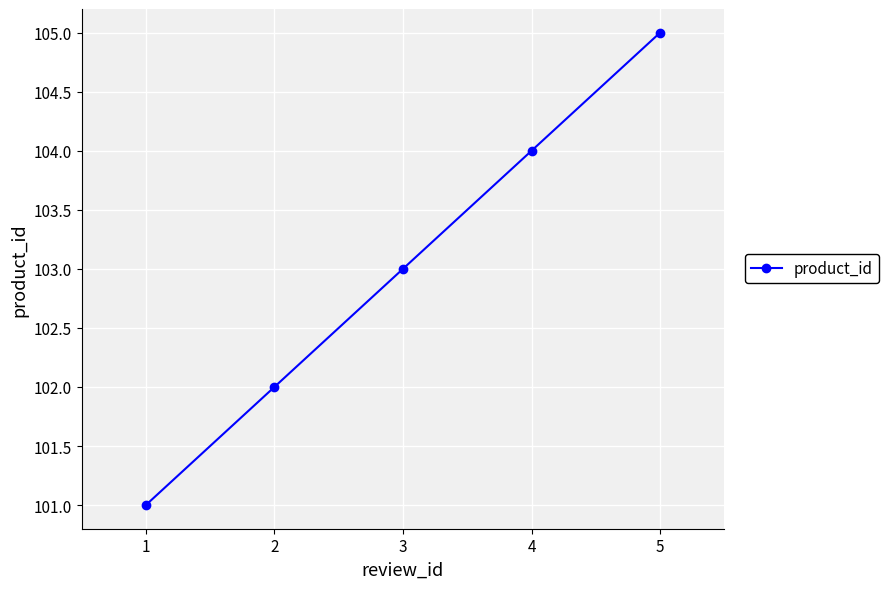

Reading left to right, extract all data points from this chart.

1=101	2=102	3=103	4=104	5=105